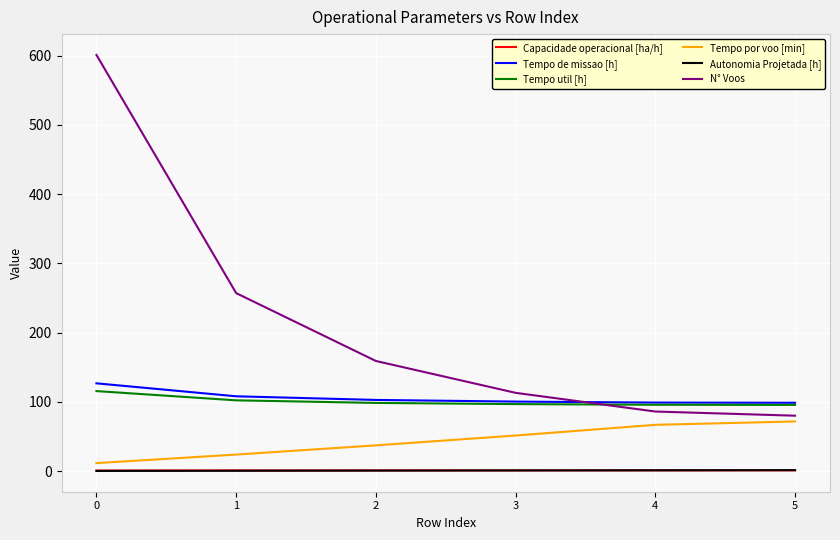

The value of Tempo por voo [min] at 4 is 26.1. True or false?

False